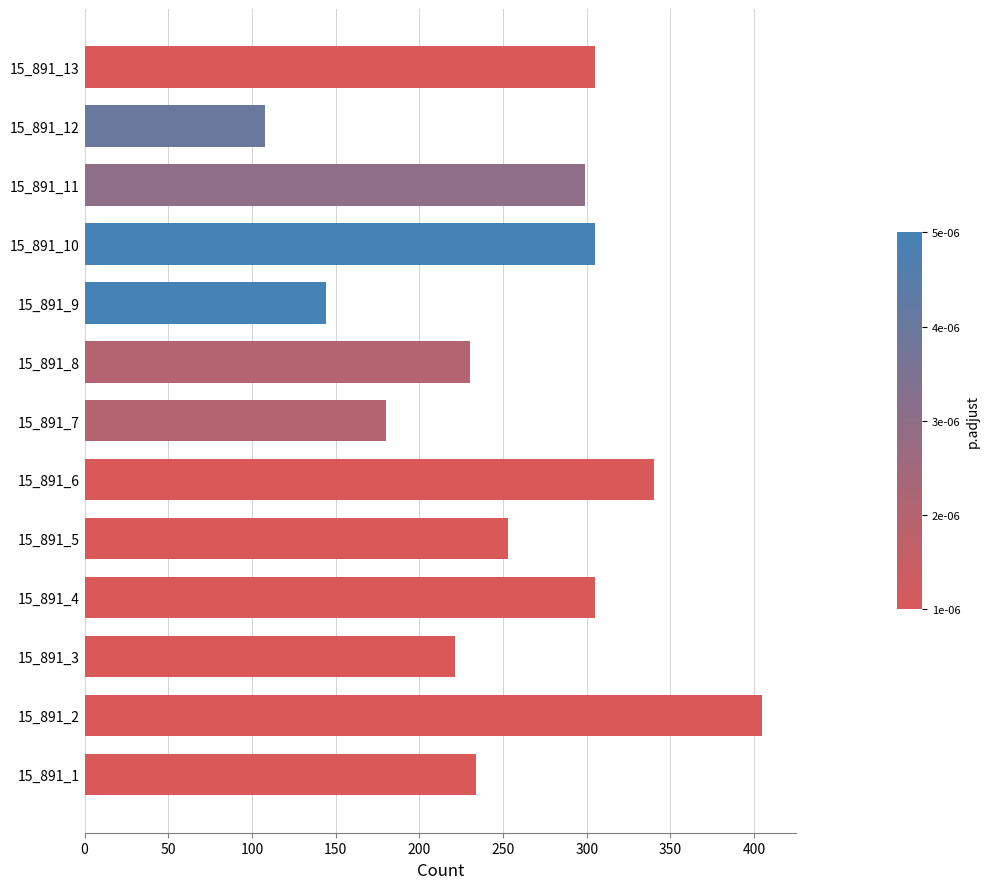

Does the chart contain any negative values?

No